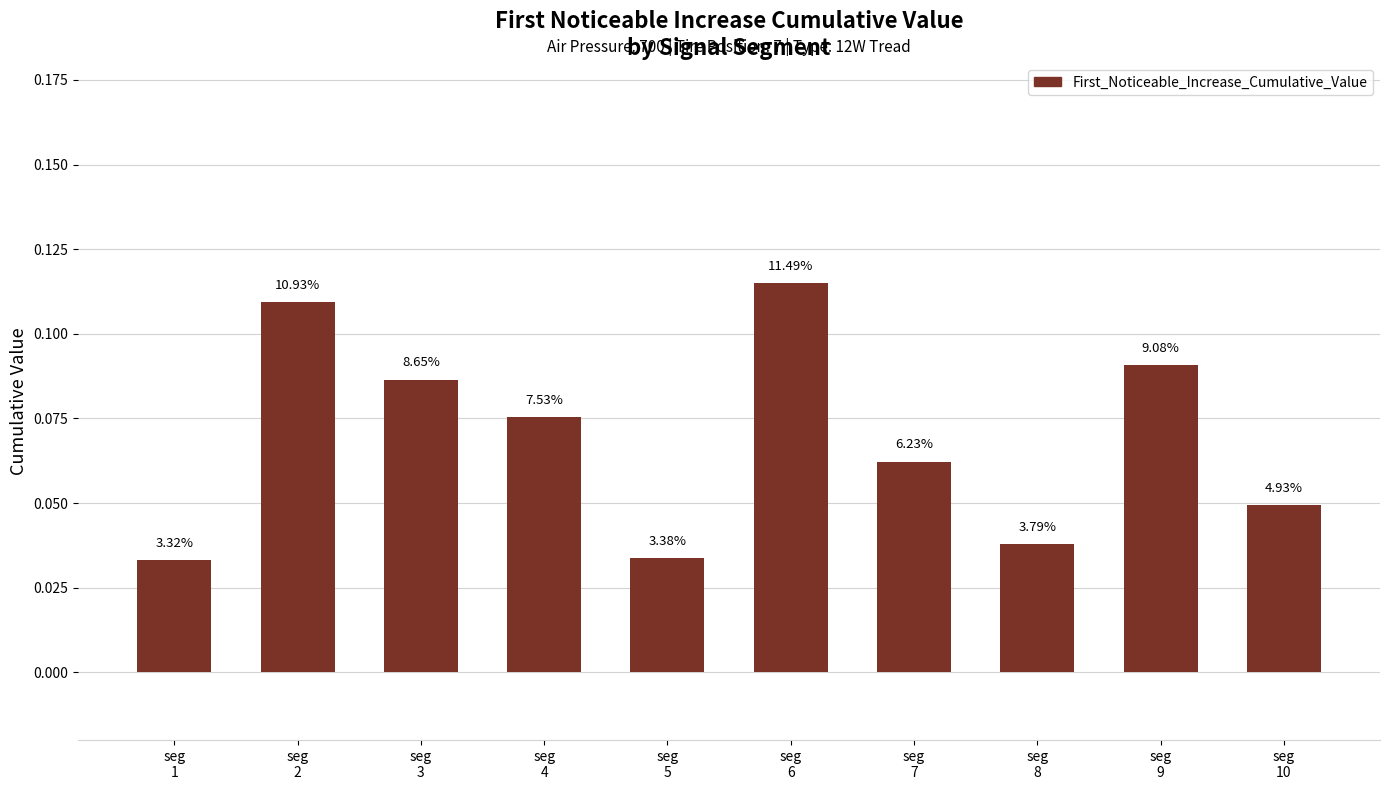

How many bars are there in total?

10